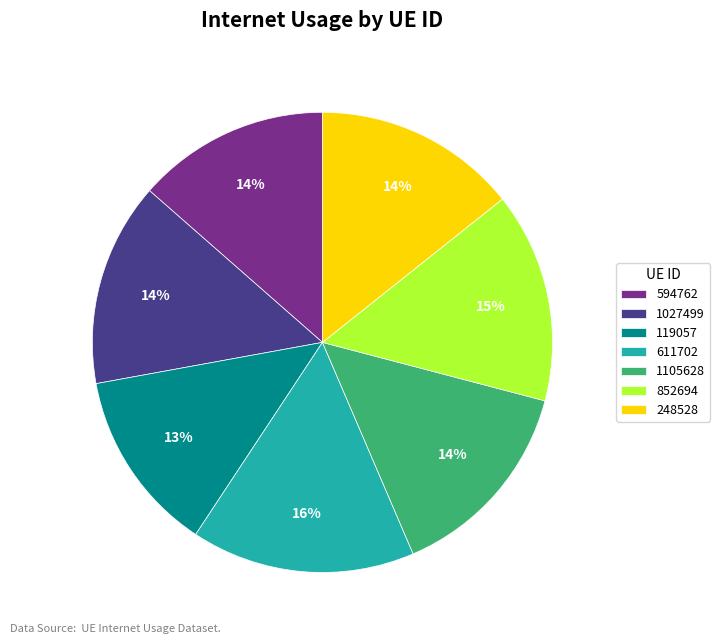

Between 1027499 and 119057, which is larger?

1027499